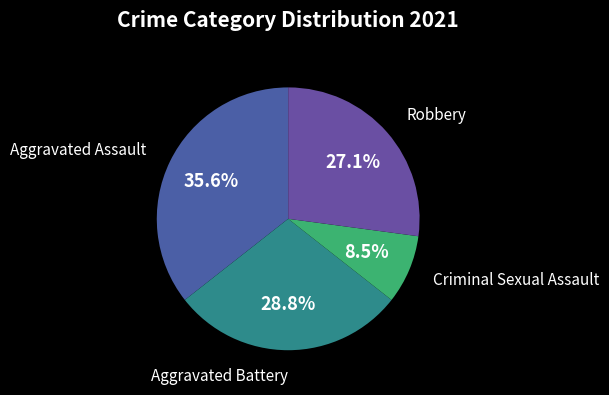

Count the number of slices in the pie.

4